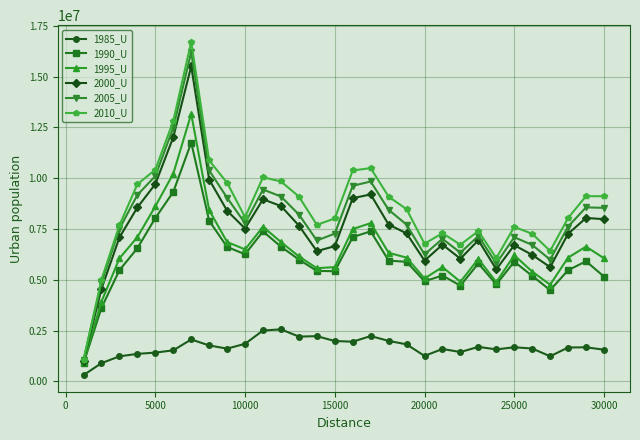

What is the difference between the maximum and minimum values in the 2005_U series?

15172700